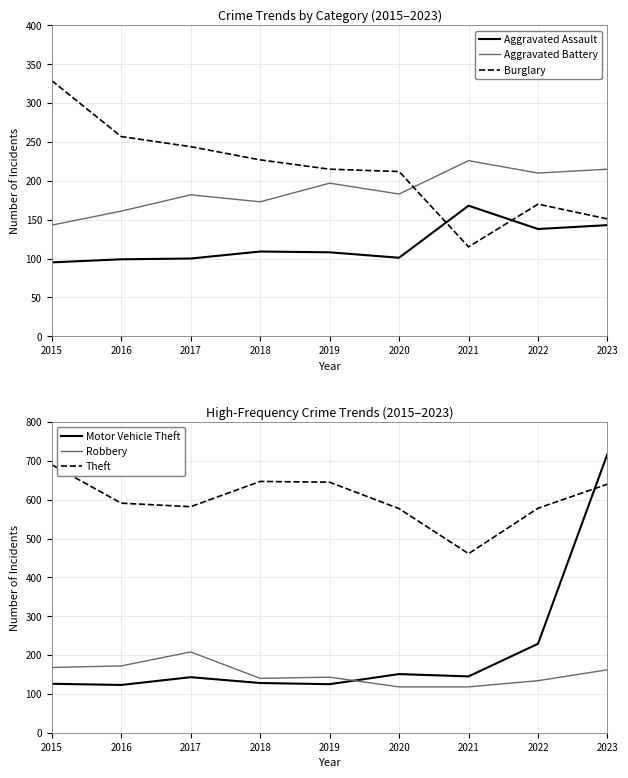

Is the value of Burglary at 2019 greater than the value of Aggravated Assault at 2018?

Yes